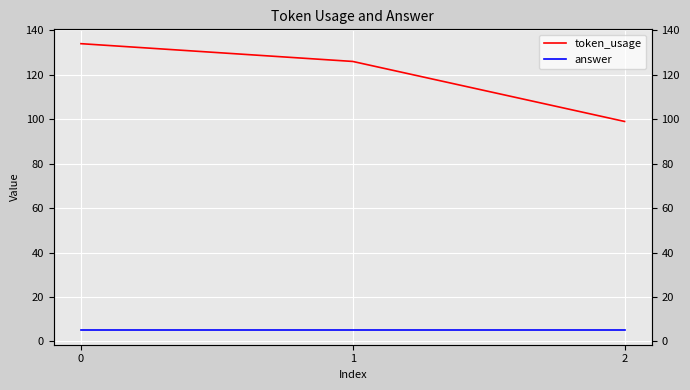

What is the difference between the token_usage values at 2 and 1?

27